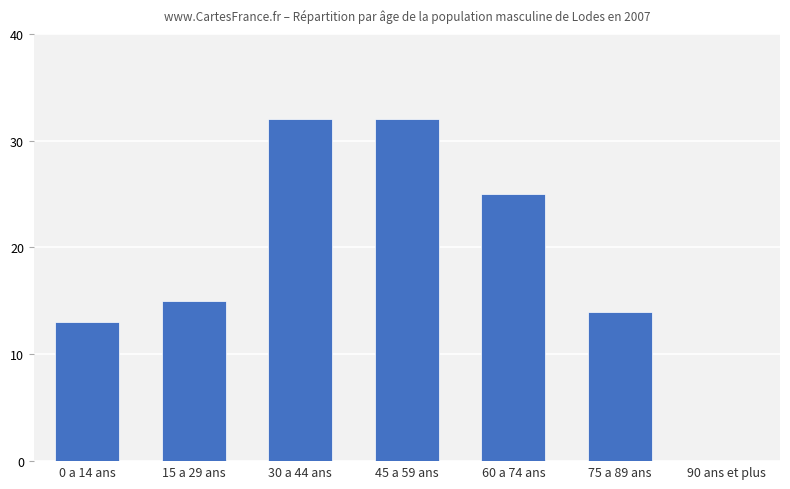

Reading right to left, transcribe all the data shown in this chart.

0	14	25	32	32	15	13